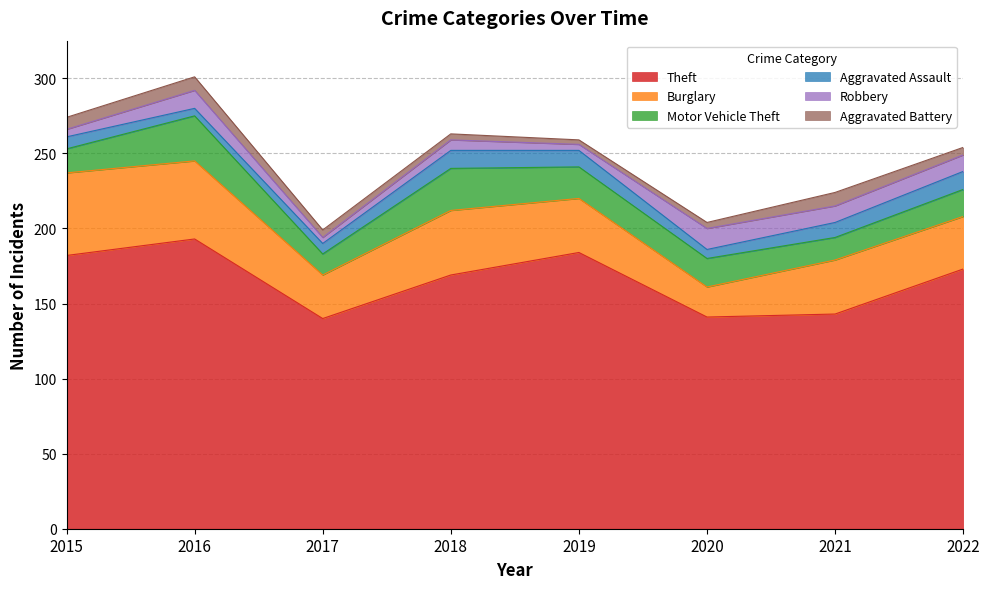

True or false: Motor Vehicle Theft and Robbery cross at least once.

False